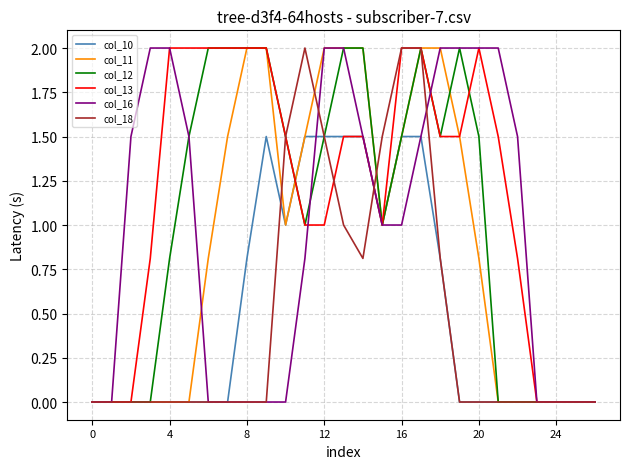

What is the highest value of the col_13 series?

2.0